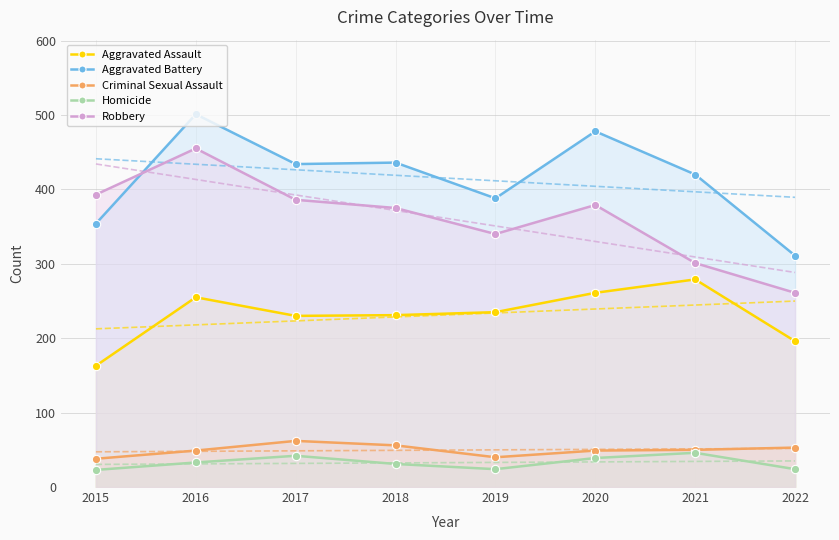

True or false: Aggravated Assault has more than 1 interior local peaks.

True